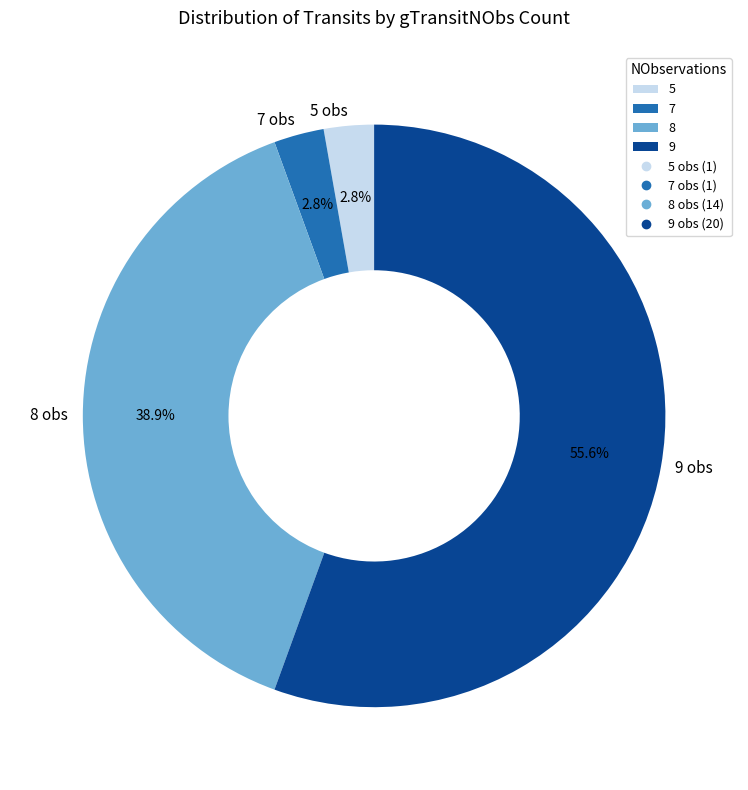

How many slices are in this pie chart?

4